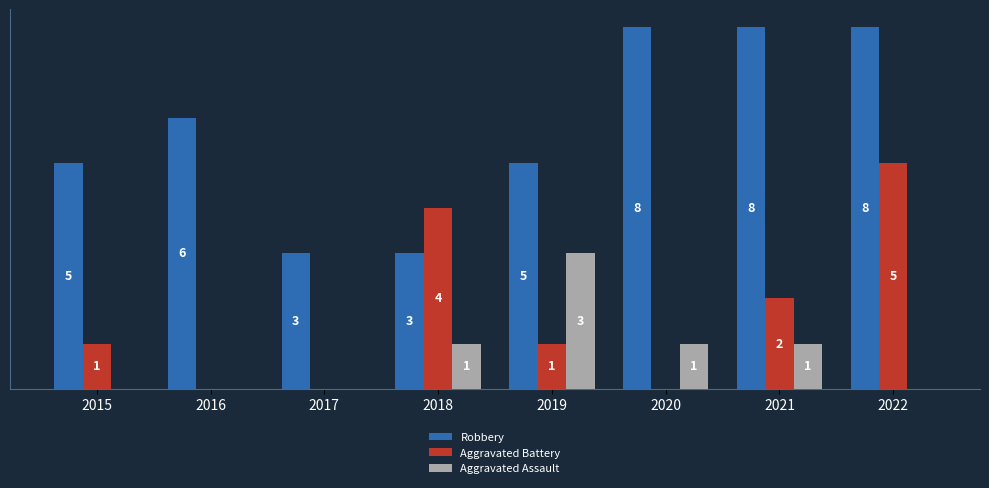

Between 2017 and 2019, which series saw the biggest shift?

Aggravated Assault